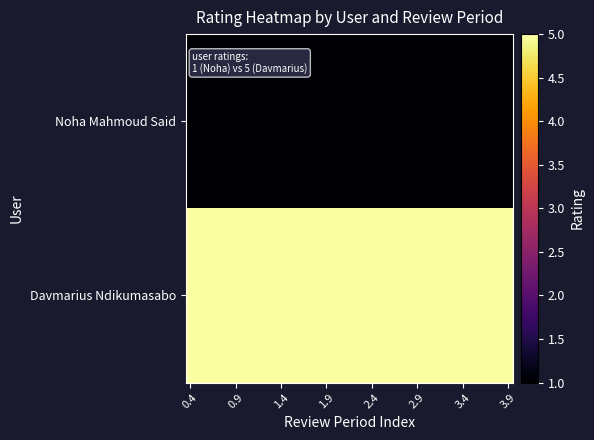

Count the number of categories in the chart.

36